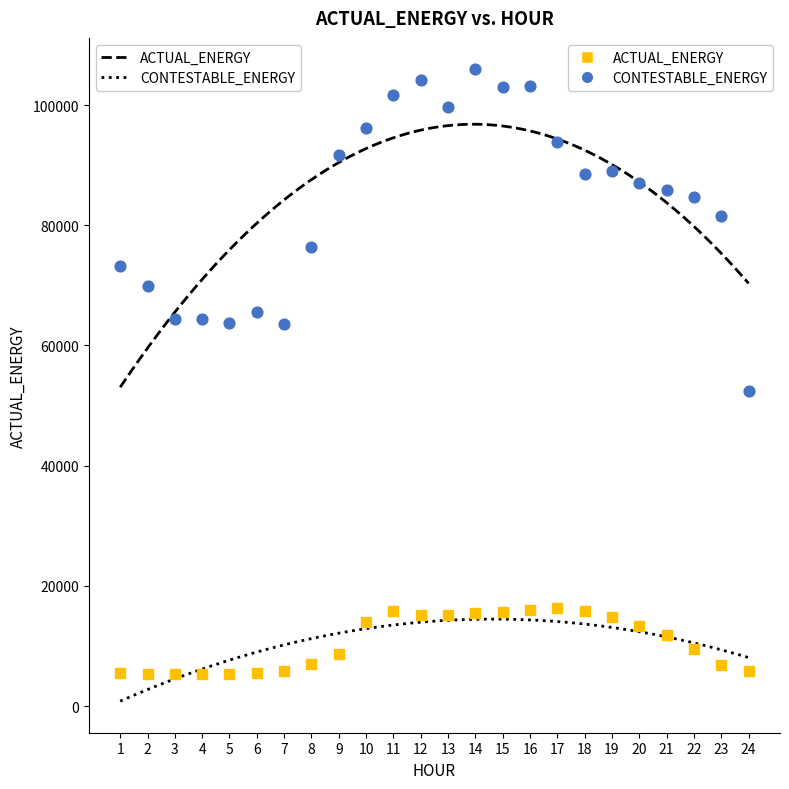

Which series reaches the maximum Y coordinate?

ACTUAL_ENERGY